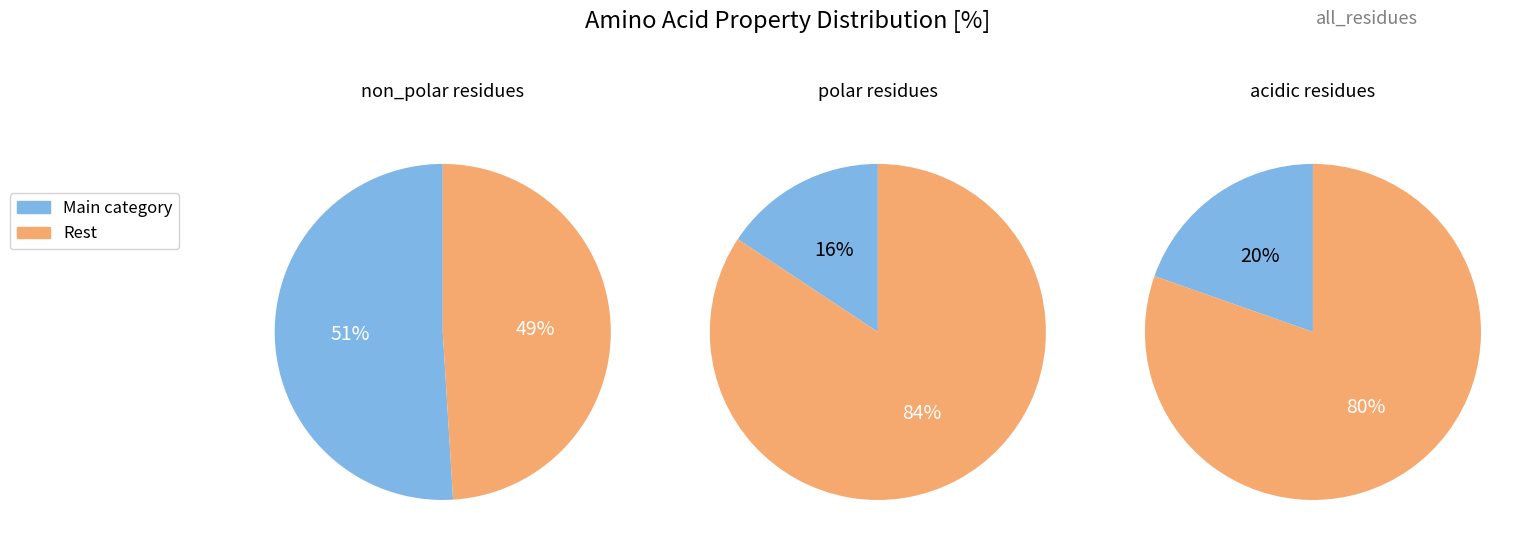

To the nearest percent, what is the combined percentage of non_polar and polar?

67%